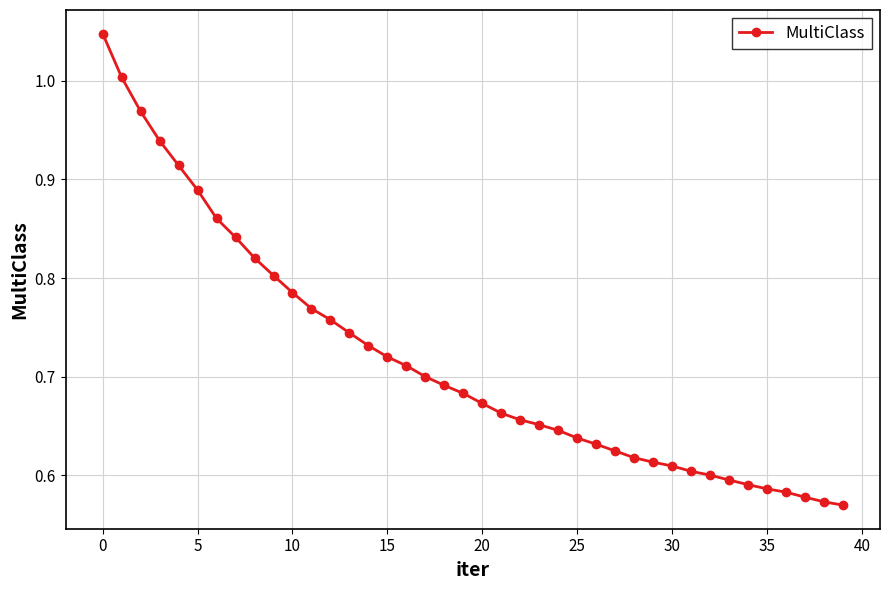

What is the difference between the maximum and minimum values?

0.5